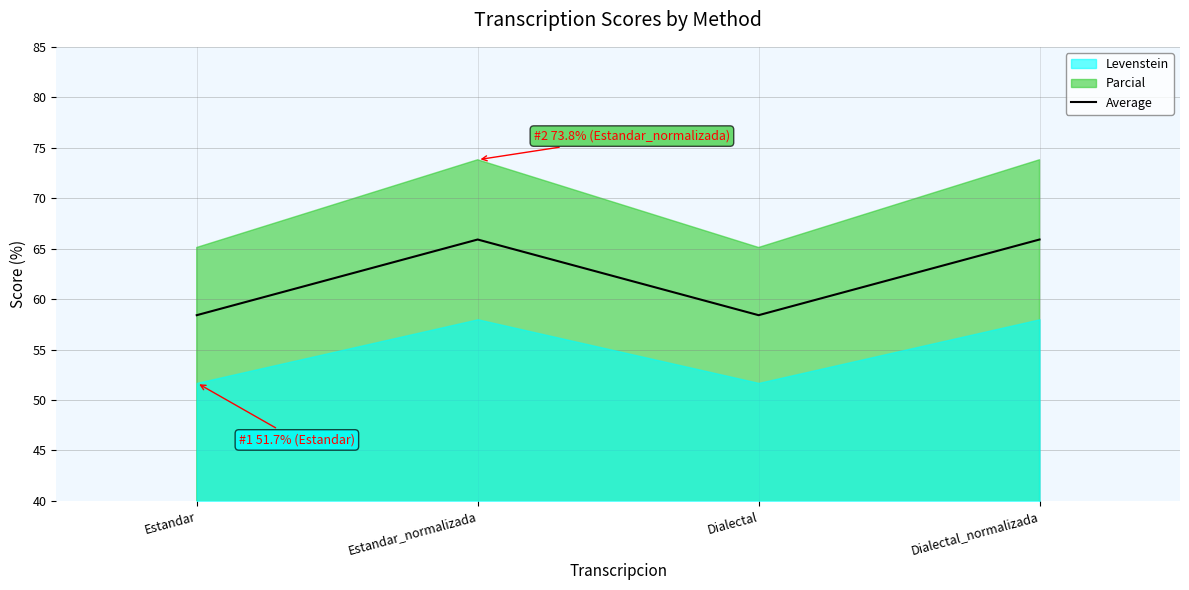

Count the number of categories in the chart.

4